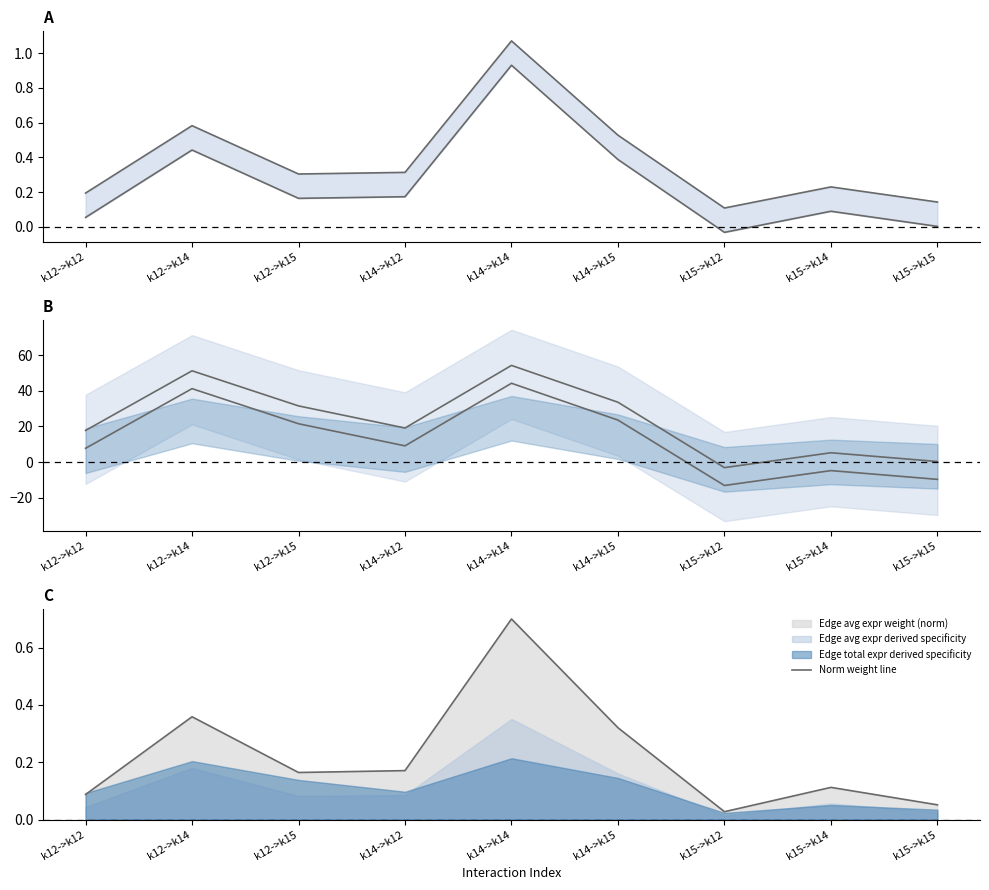

Rank the categories by Lower line value from lowest to highest.

k15->k12, k15->k15, k15->k14, k12->k12, k14->k12, k12->k15, k14->k15, k12->k14, k14->k14